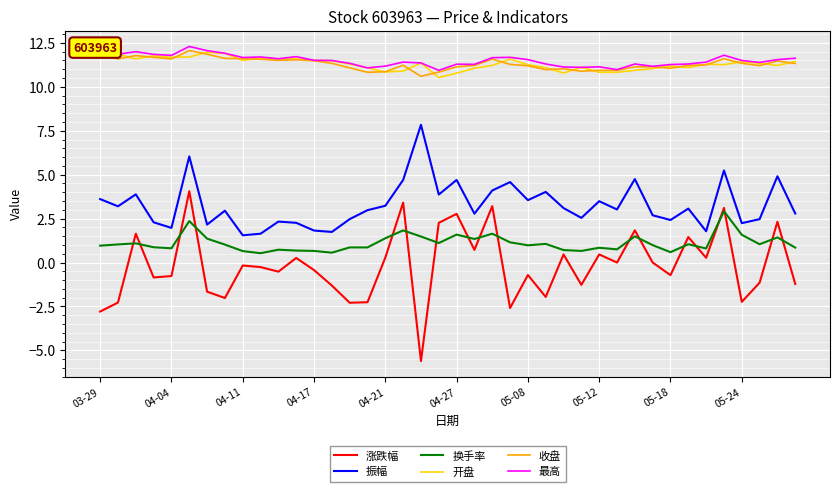

True or false: 振幅 and 收盘 intersect in this chart.

False